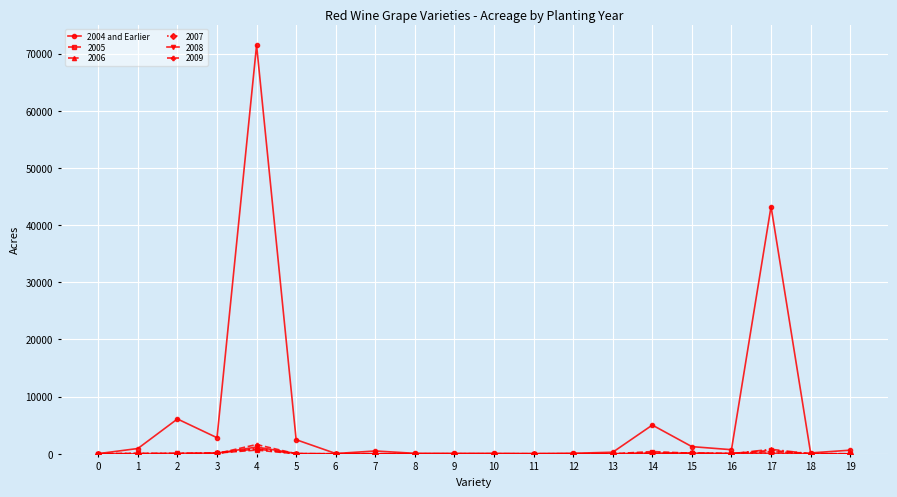

Which series has the largest range (max minus min)?

2004 and Earlier